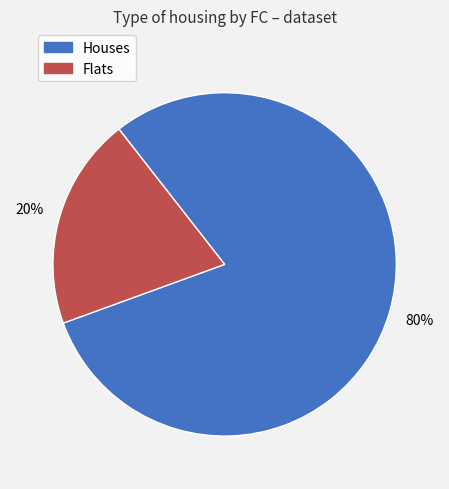

Which slice is the largest?

Houses